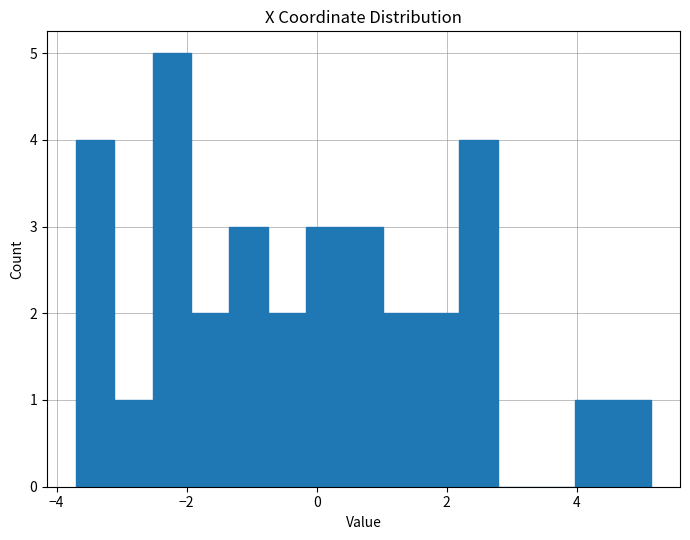

Read against the x-axis, roughly where is the centre of the tallest bar?

-2.2